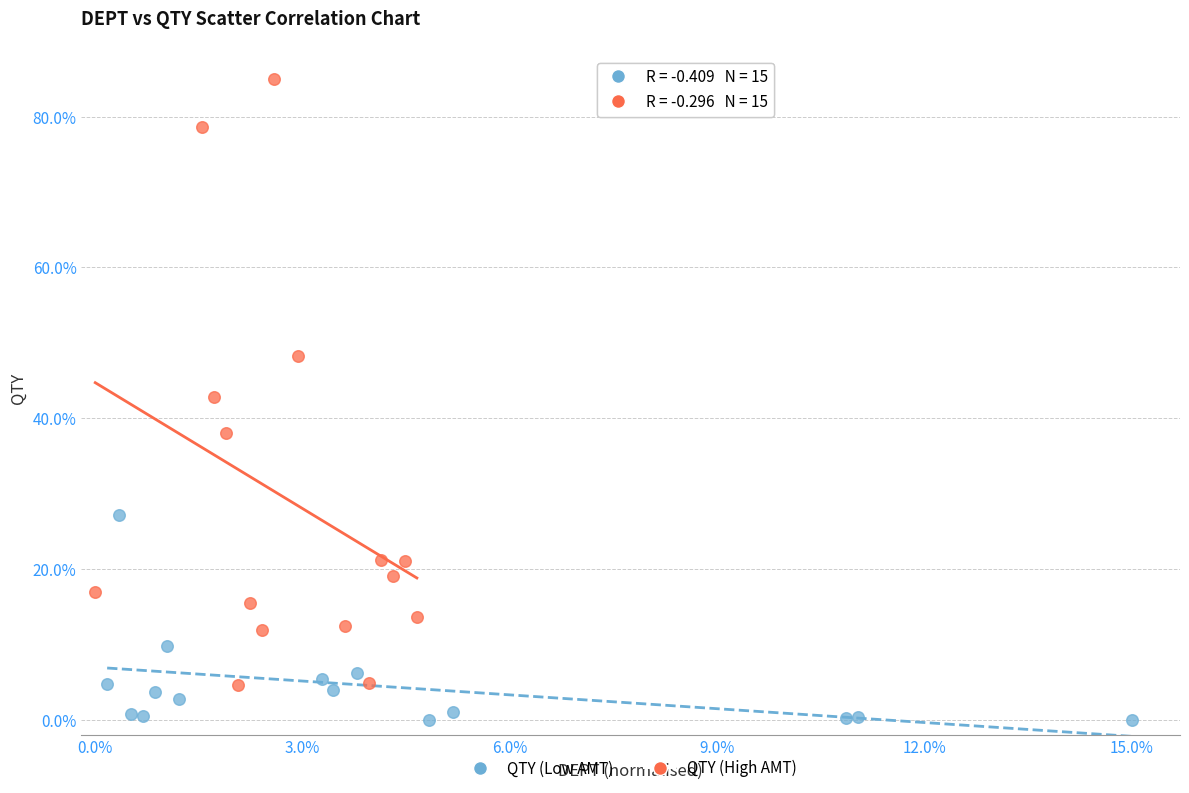

Which series reaches the minimum Y coordinate?

QTY (Low AMT)